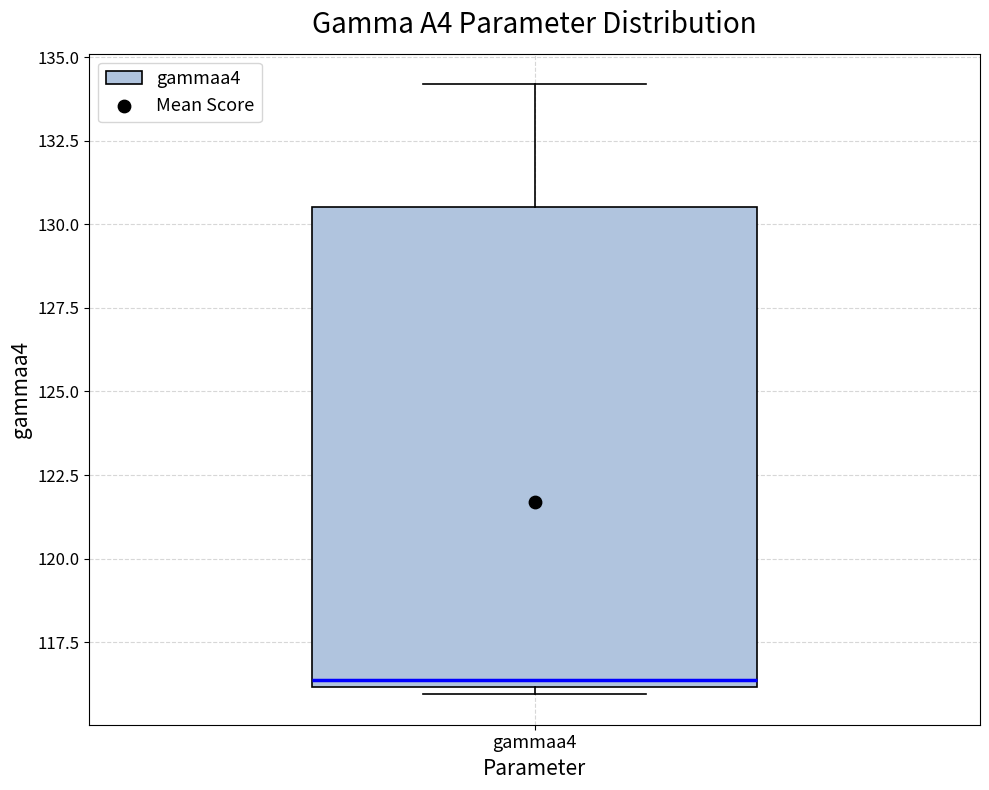

Read this box plot against the y-axis: the position of the median line, the range covered by the box, and the ends of both whiskers. The values are not printed on the chart, so give them approximately, as read against the axis.

median 116.5, box 116.0 to 130.5, whiskers 116.0 (just below the box's lower edge) to 134.0